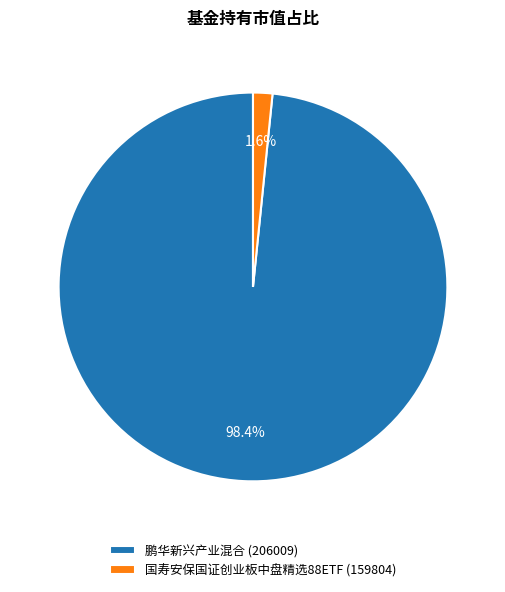

To the nearest percent, what is the difference between the 国寿安保国证创业板中盘精选88ETF (159804) and 鹏华新兴产业混合 (206009) slice percentages?

97%